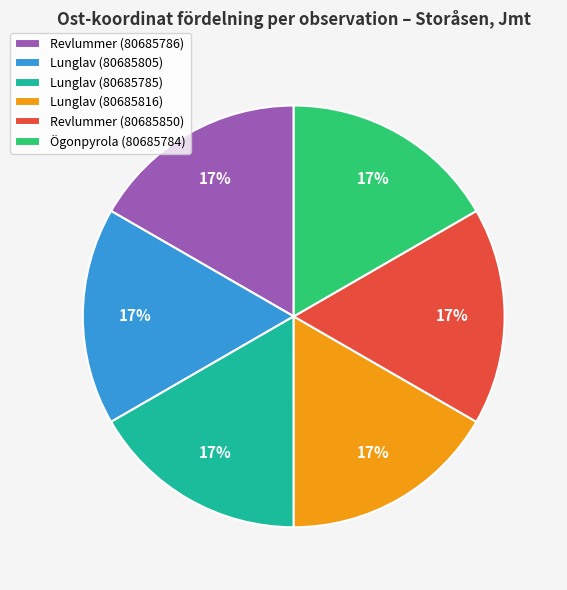

To the nearest percent, what is the average slice percentage?

17%